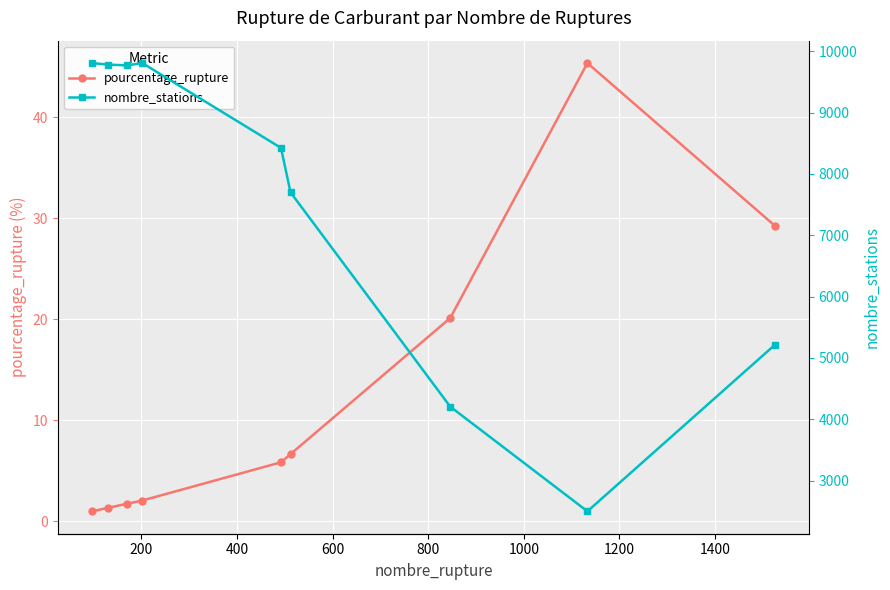

What is the maximum value for pourcentage_rupture?

45.4